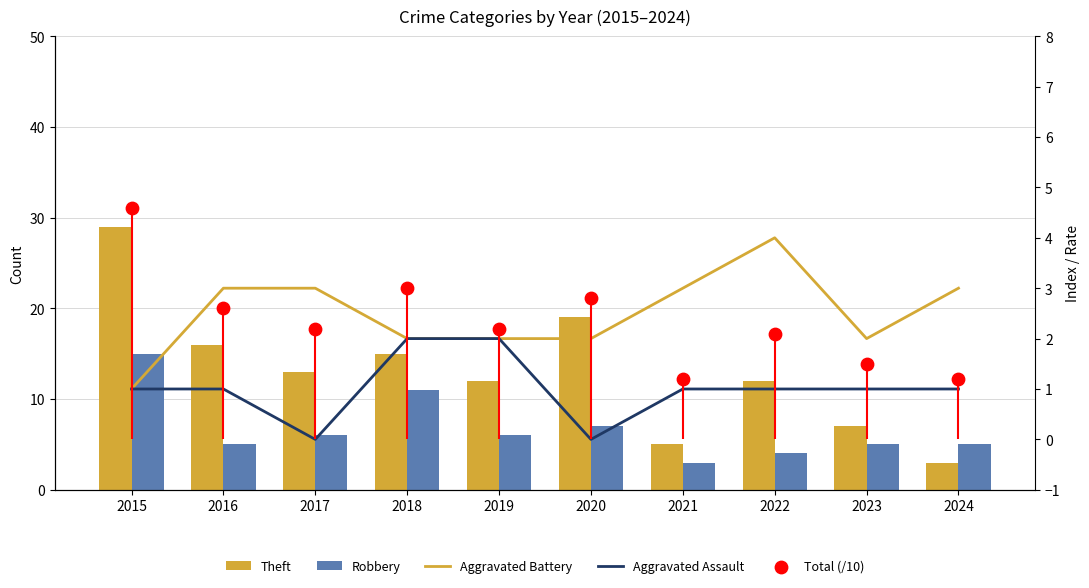

At how many categories does at least one series exceed 17?

2